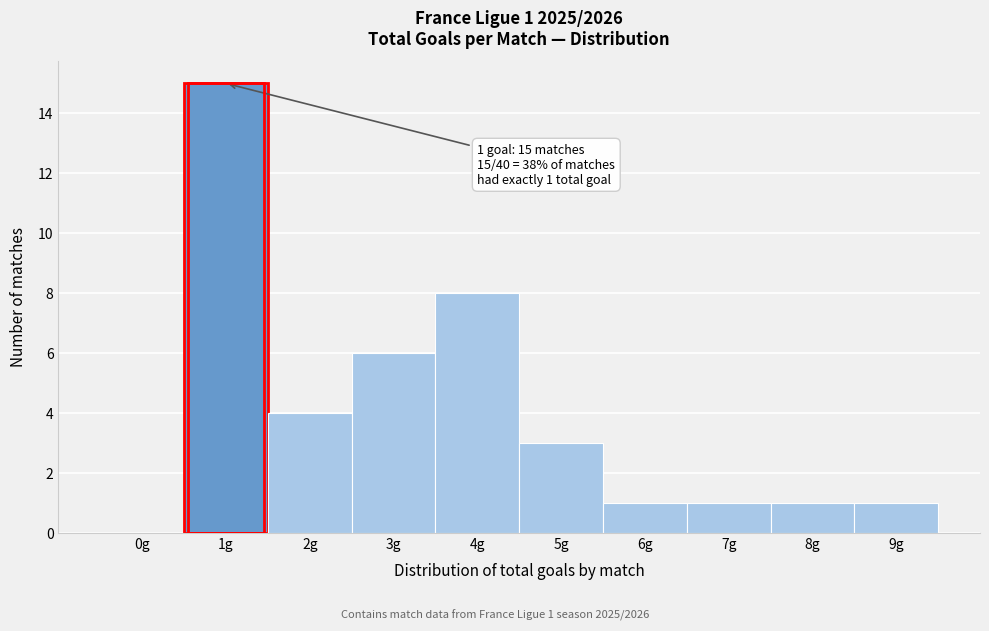

Reading left to right, transcribe all the data shown in this chart.

0g=0	1g=15	2g=4	3g=6	4g=8	5g=3	6g=1	7g=1	8g=1	9g=1